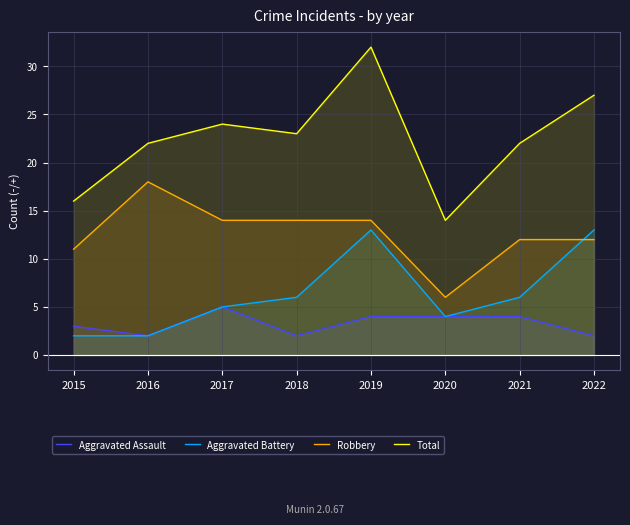

Reading left to right, extract all data points from this chart.

Aggravated Assault: 2015=3	2016=2	2017=5	2018=2	2019=4	2020=4	2021=4	2022=2
Aggravated Battery: 2015=2	2016=2	2017=5	2018=6	2019=13	2020=4	2021=6	2022=13
Robbery: 2015=11	2016=18	2017=14	2018=14	2019=14	2020=6	2021=12	2022=12
Total: 2015=16	2016=22	2017=24	2018=23	2019=32	2020=14	2021=22	2022=27